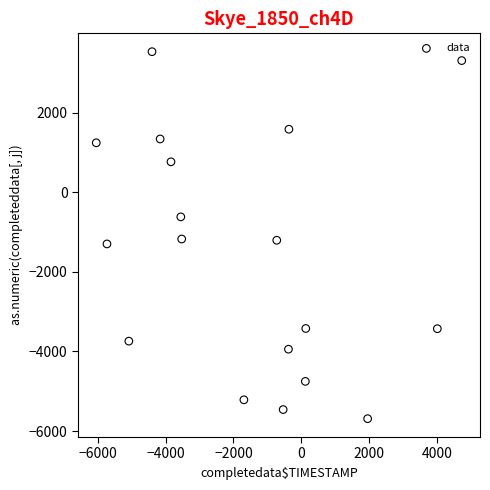

What is the range of X values (max minus min)?

10770.5